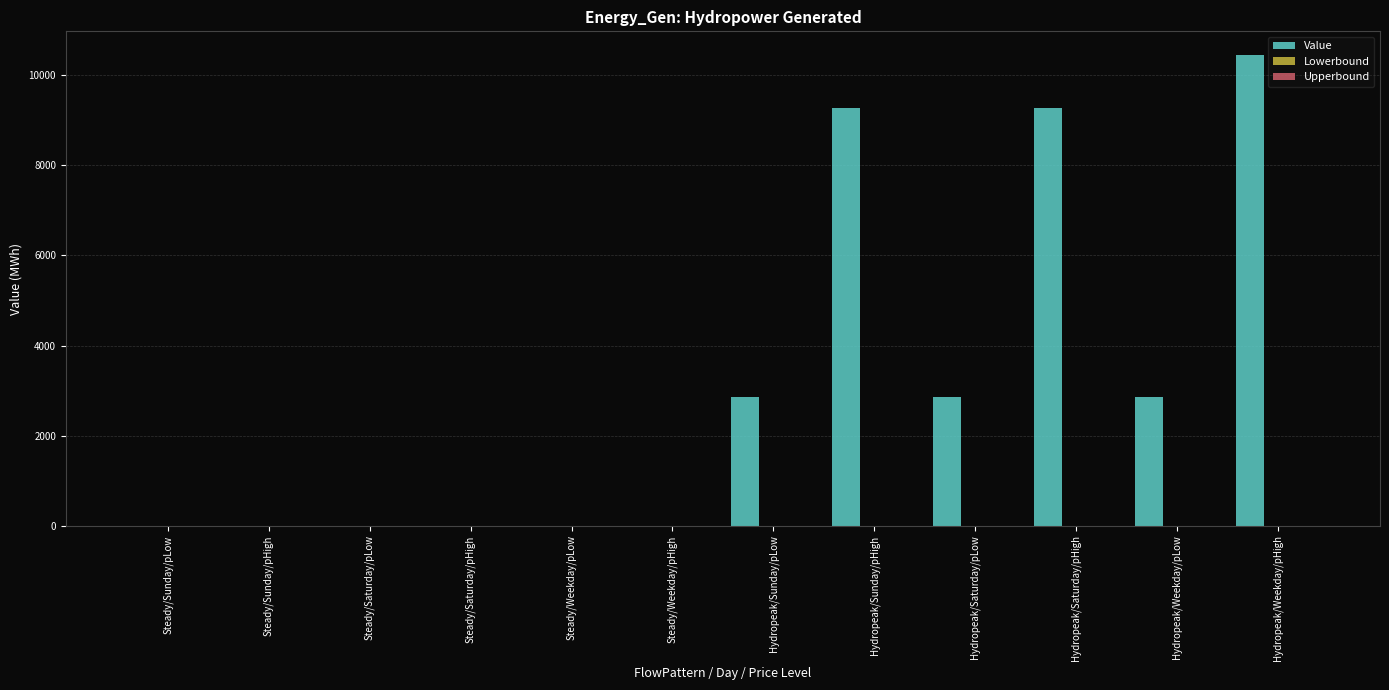

What is the greatest value displayed?

10452.6